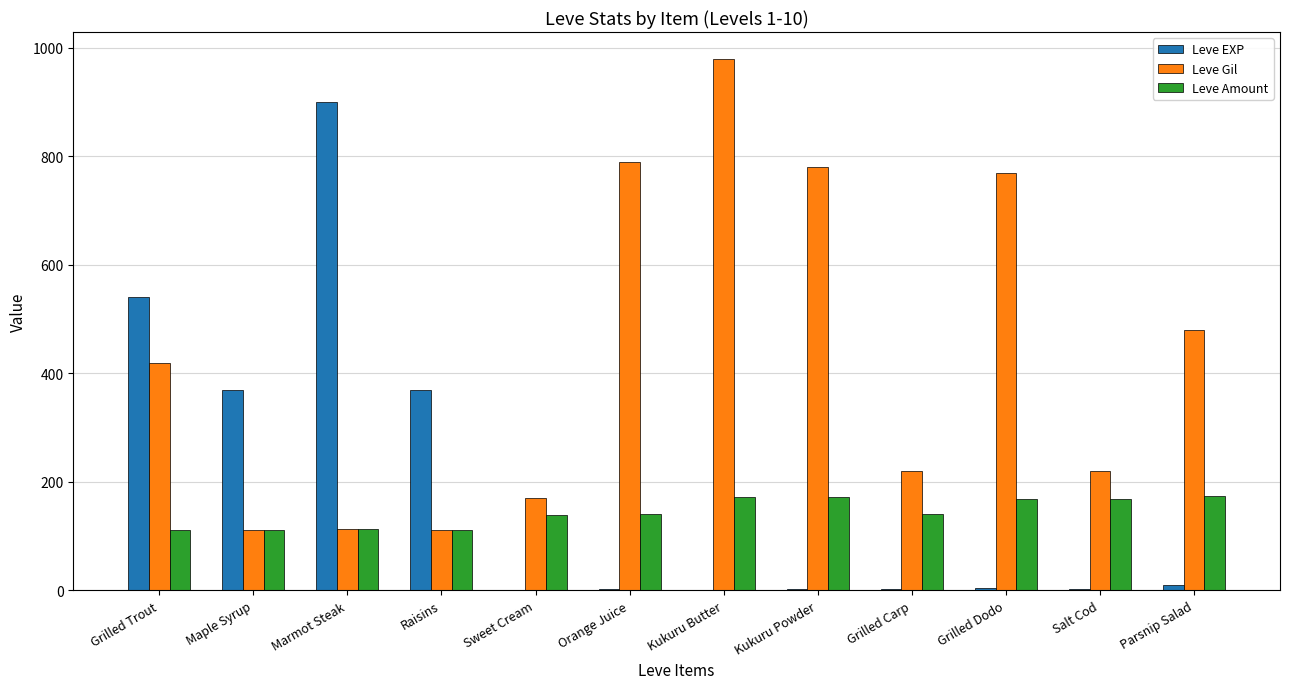

What is the spread (max minus min) of values at Grilled Dodo?

766